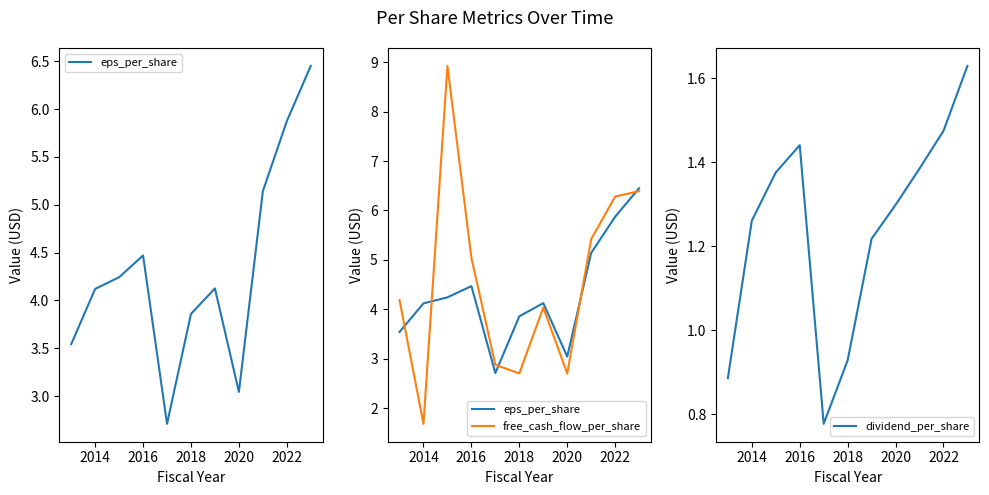

What is the average value of the eps_per_share series?

4.3